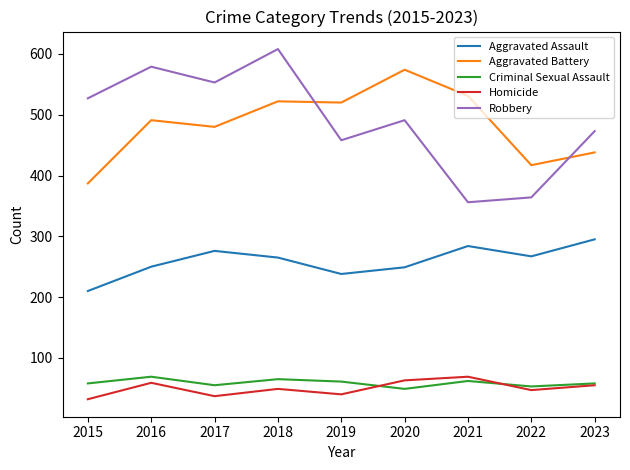

What is the total value across all series at 2021?

1302